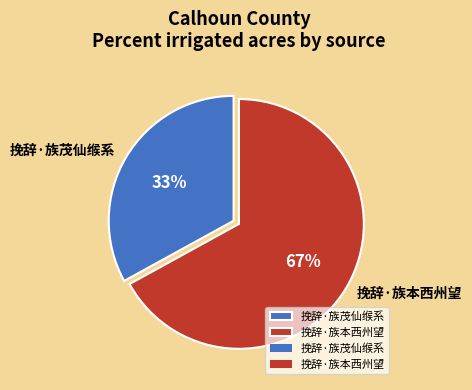

What is the largest slice in the pie chart?

挽辞·族本西州望